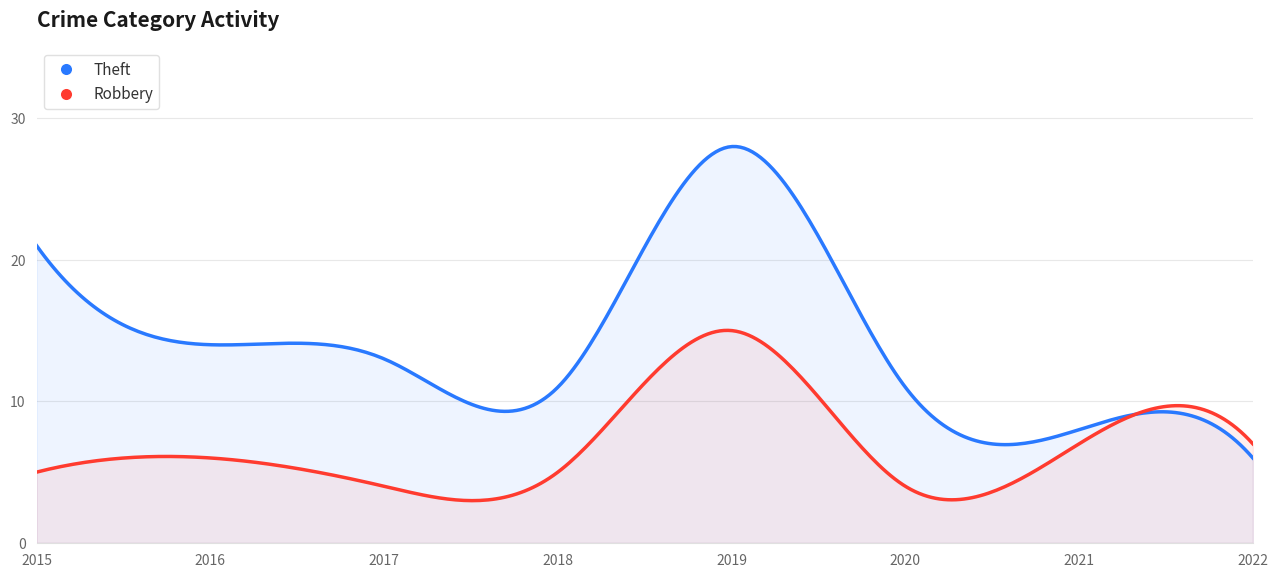

Read the Robbery value at 2016, to the nearest 10.

10